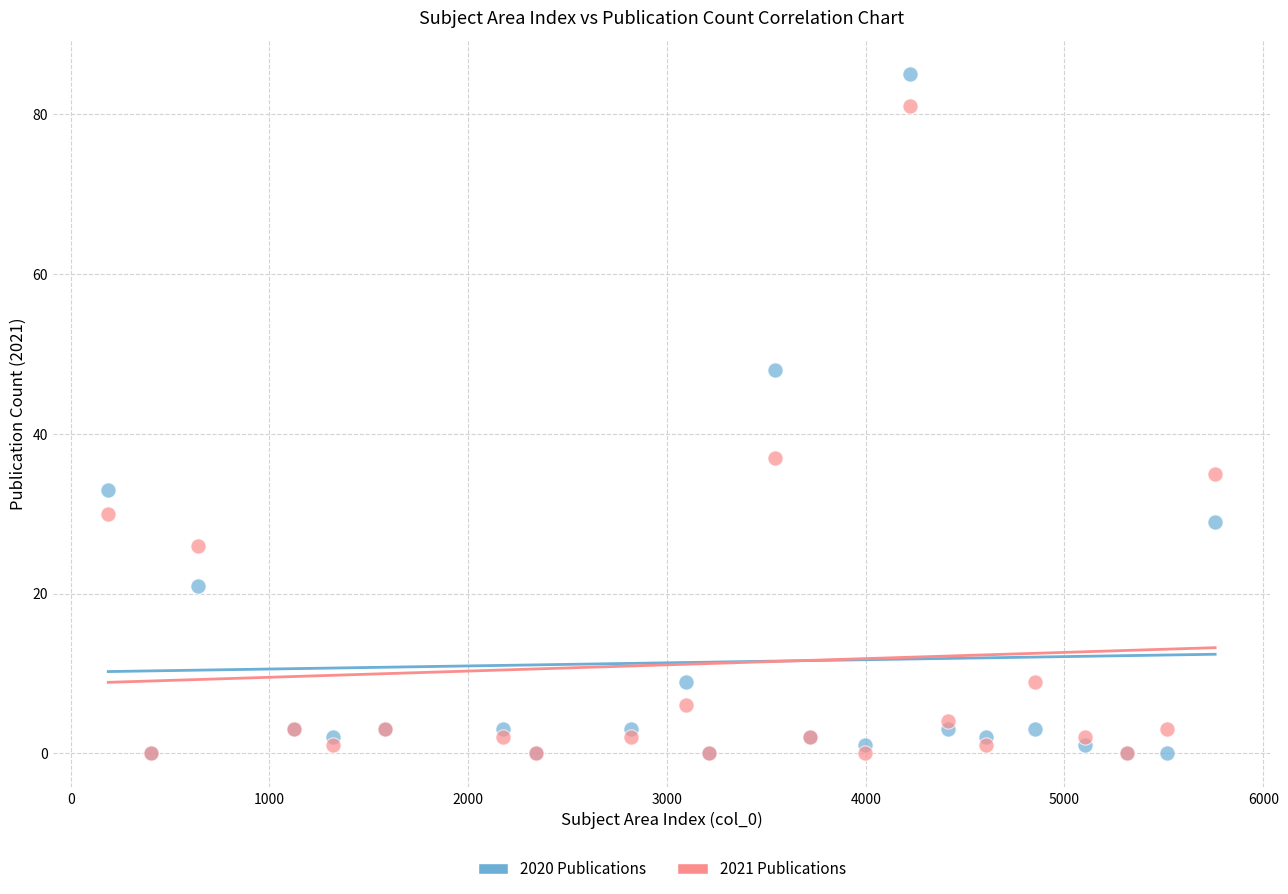

What are all the series names shown in the legend?

2020 Publications, 2021 Publications